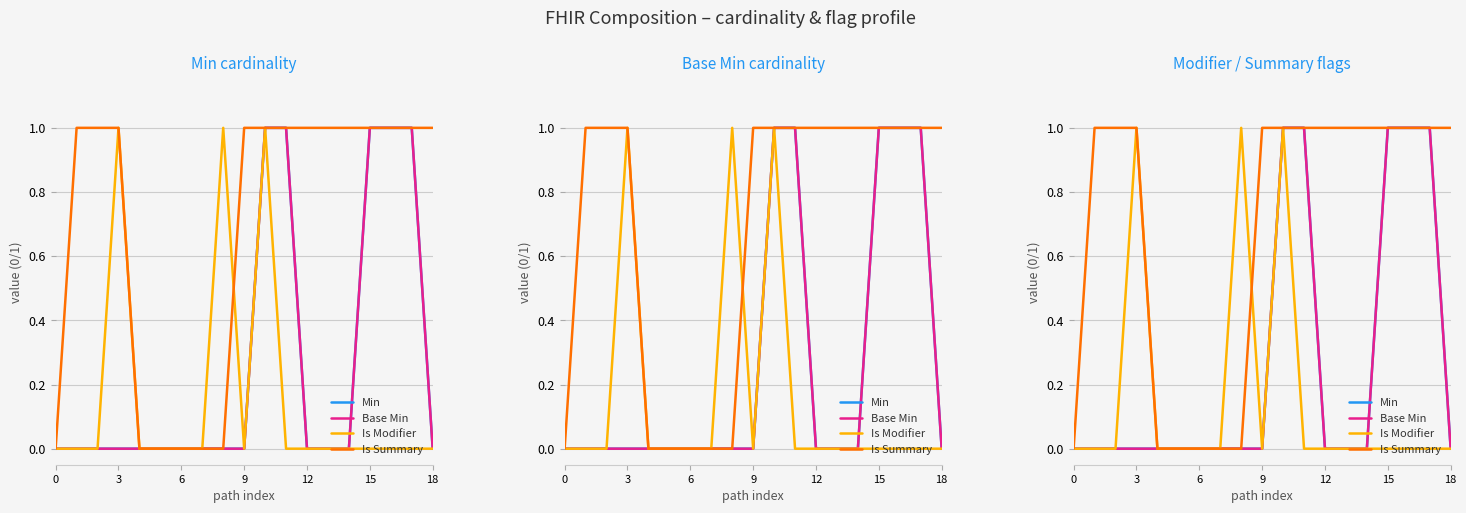

True or false: Is Summary has a value of 0 at 0.

True